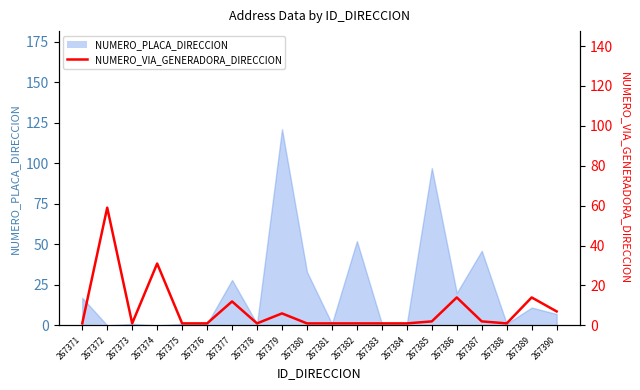

How many points are lower than both their immediate neighbors (excluding endpoints)?

3